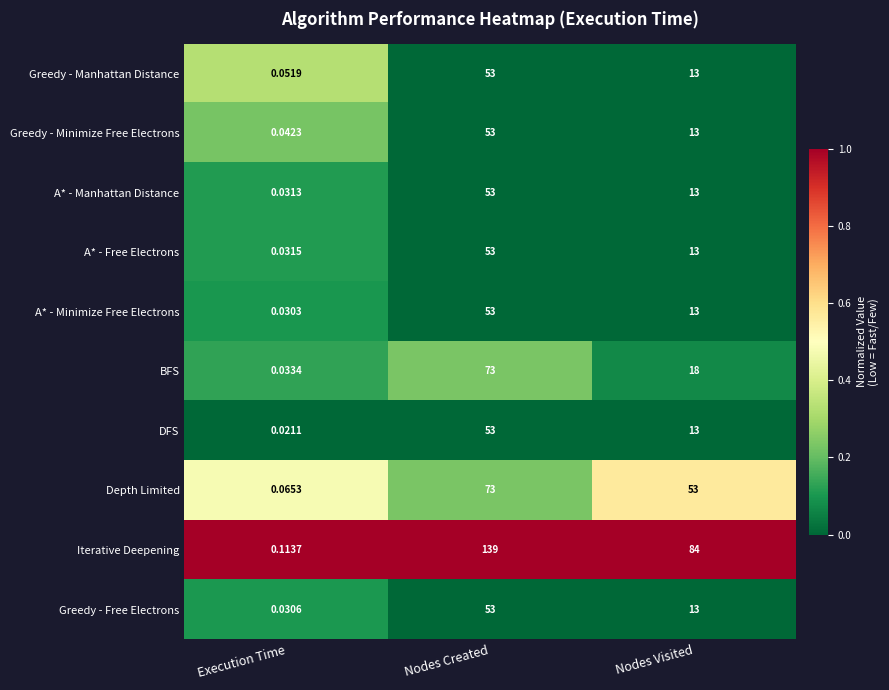

At which category is the sum across all series the highest?

Nodes Created